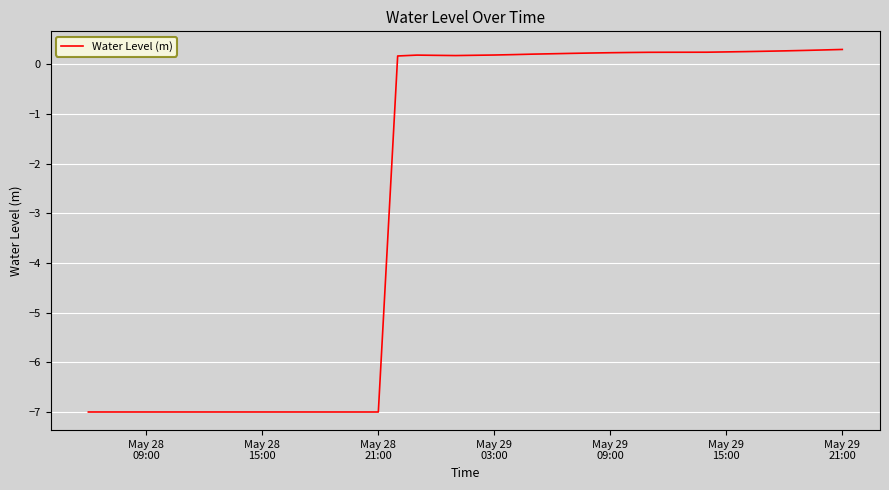

What is the greatest value displayed?

0.3